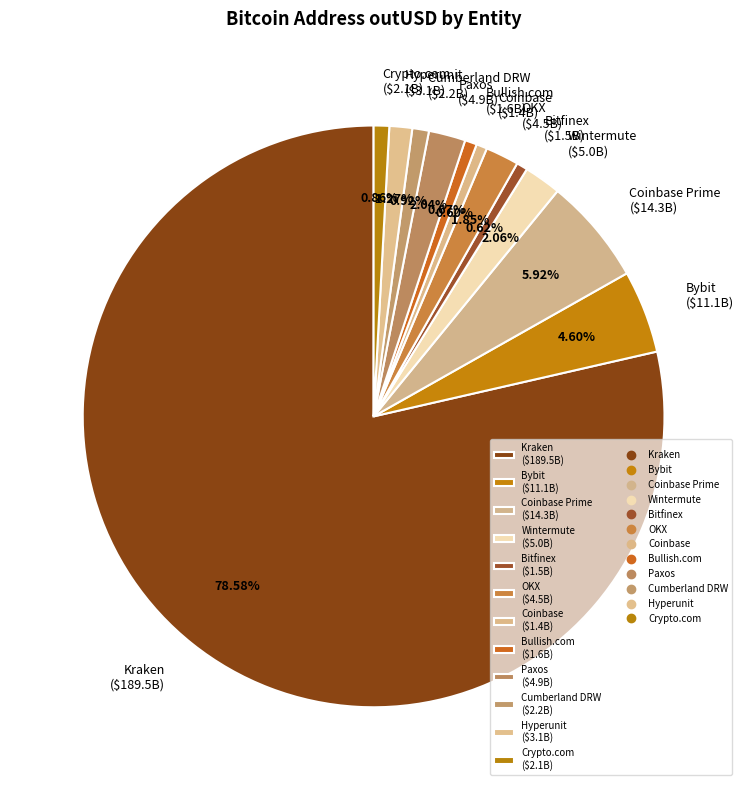

Which slice represents more than half of the pie?

Kraken ($189.5B)